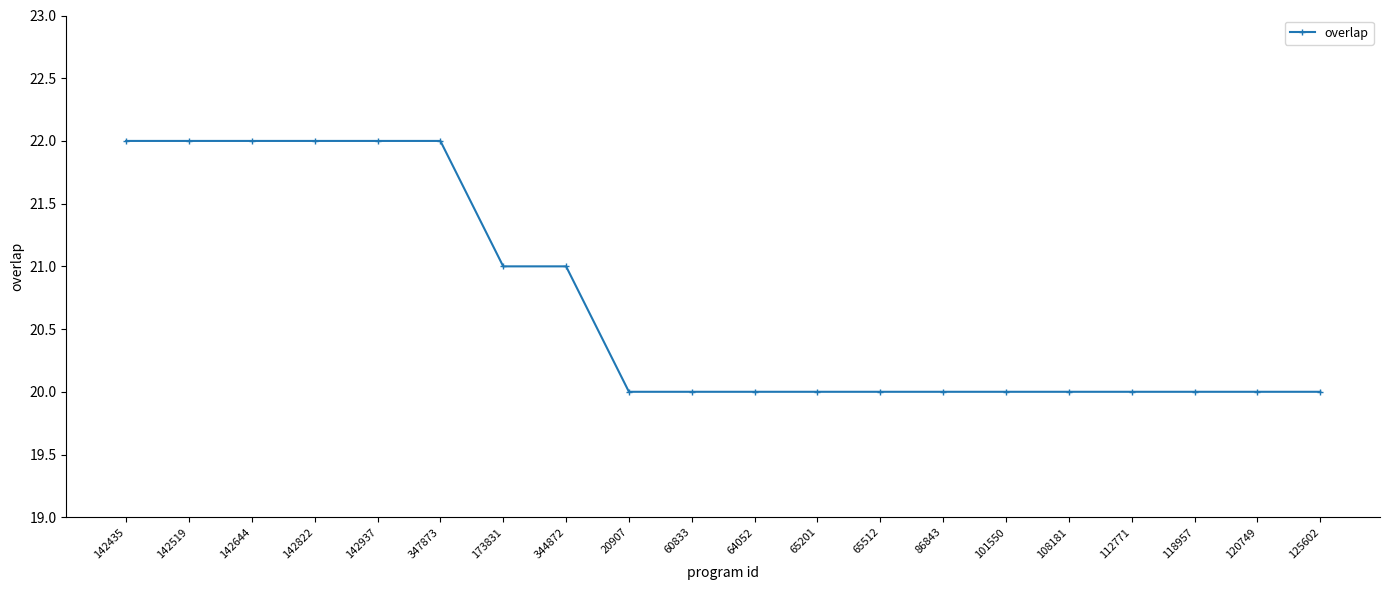

True or false: the data shows 34 at 86843.

False